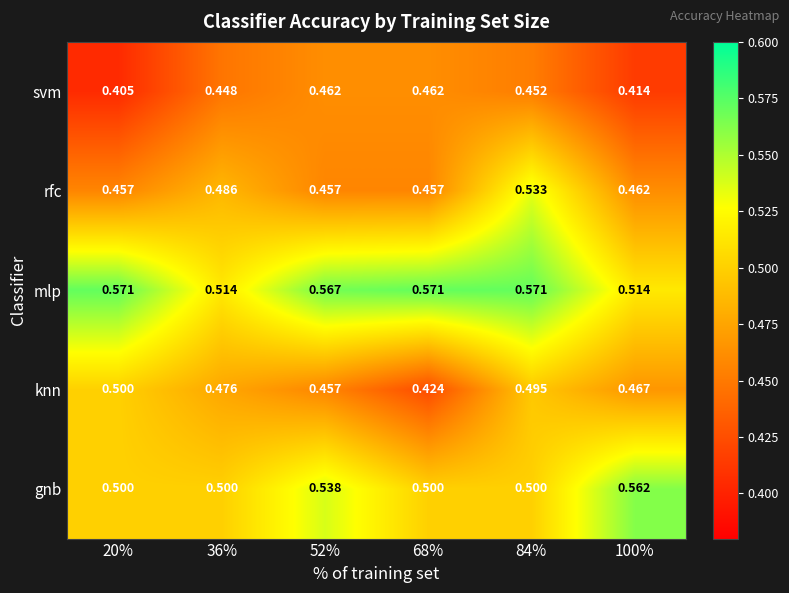

Which series changed the most between 68% and 84%?

rfc